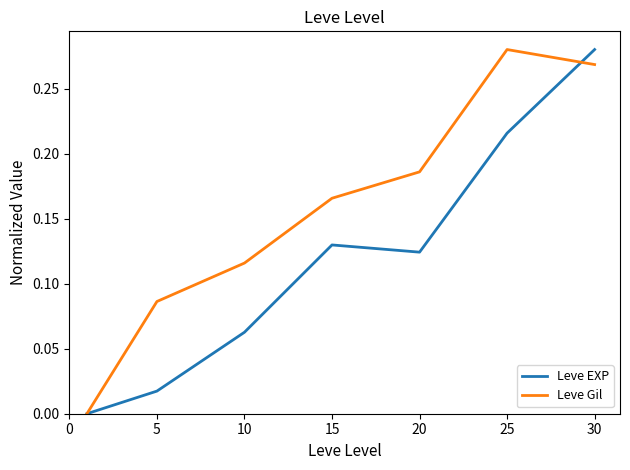

List the series in order of their overall mean, lowest first.

Leve EXP, Leve Gil